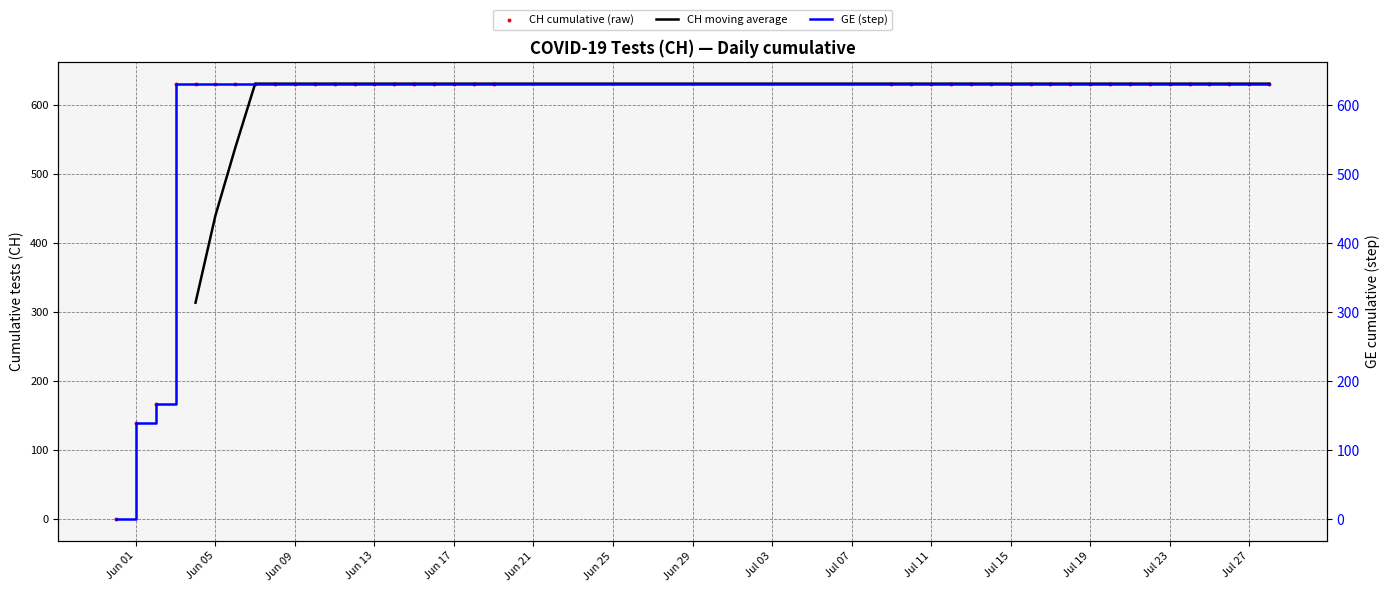

Between 2020-06-14 and 2020-07-28, which is larger?

2020-06-14